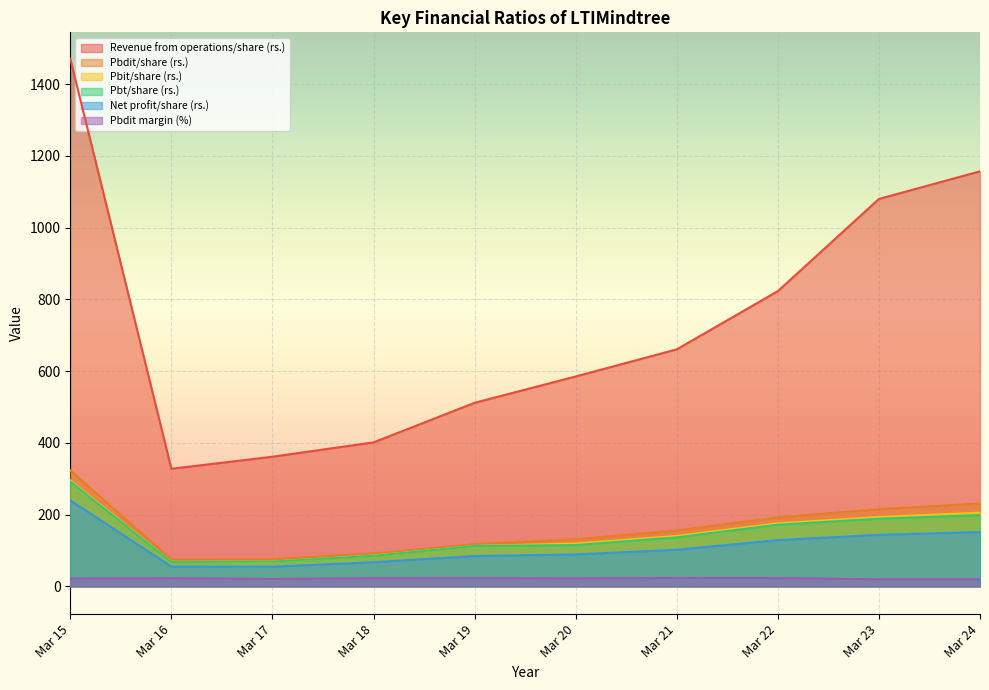

True or false: Pbdit/share (rs.) has more than 2 points higher than both neighbors.

False